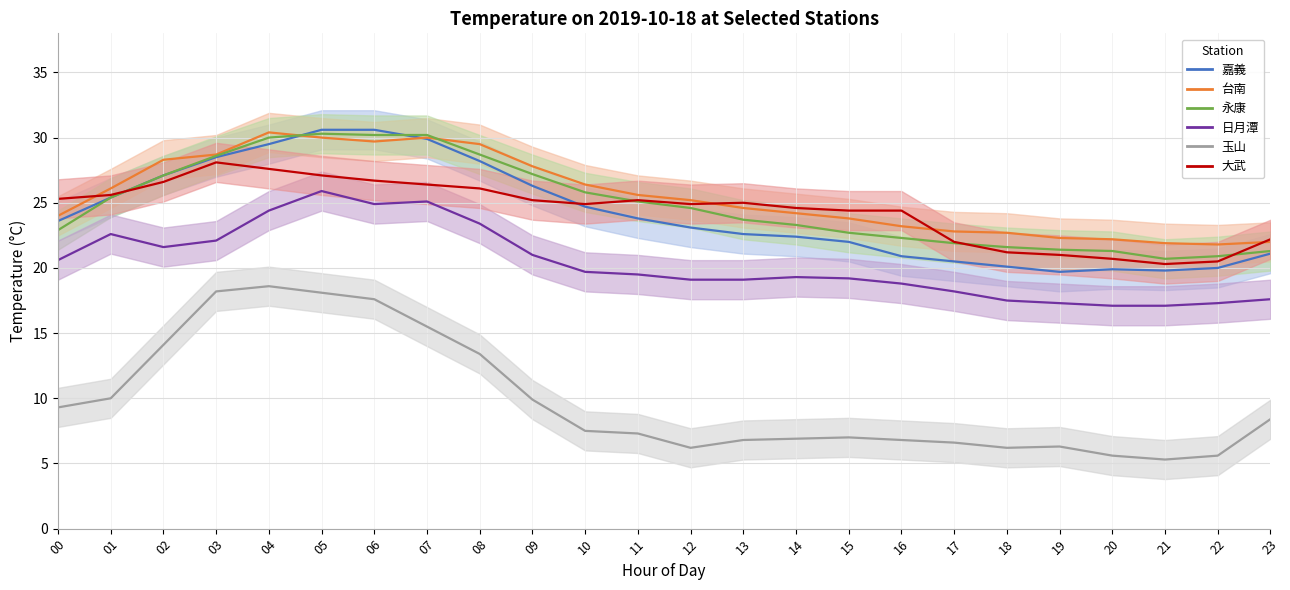

What is the difference between the 日月潭 values at 14 and 11?

0.2